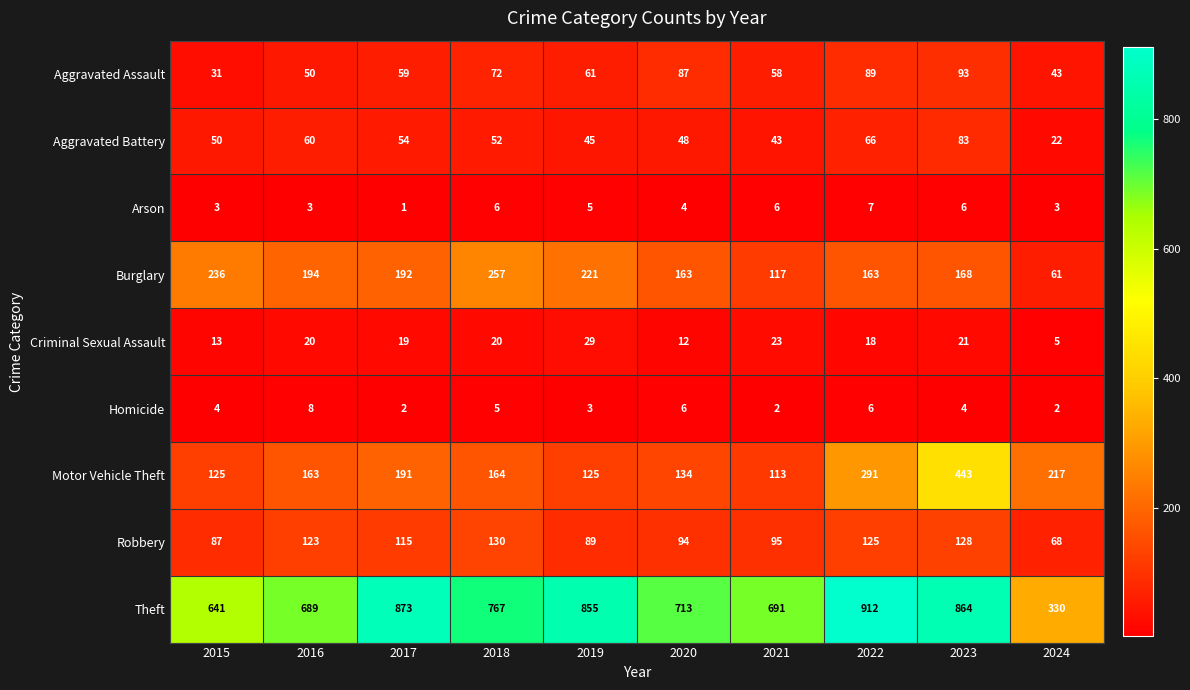

Is it true that Aggravated Assault equals 37 at 2021?

False